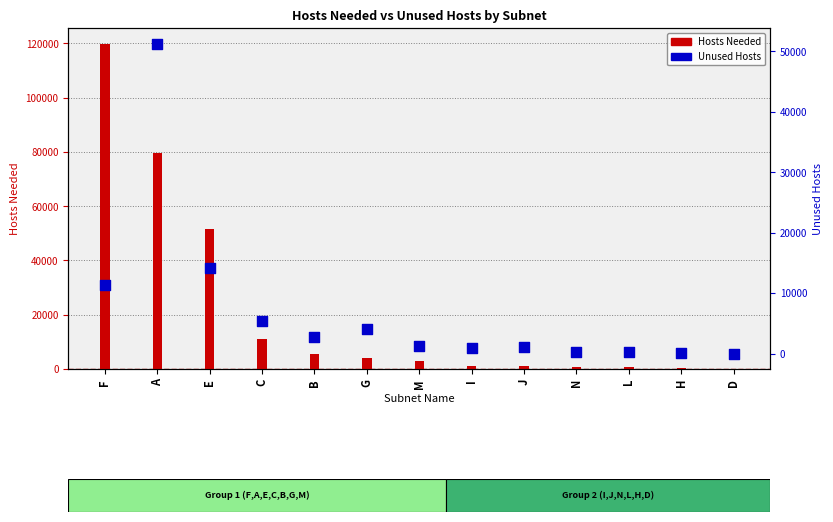

What are all the series names shown in the legend?

Hosts Needed, Unused Hosts